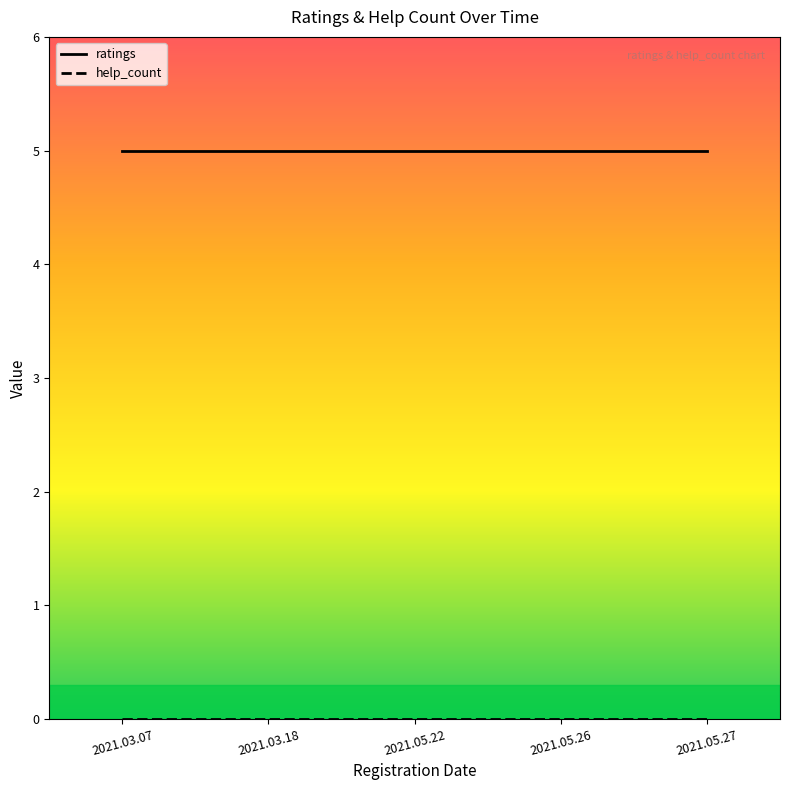

True or false: help_count has more than 0 points higher than both neighbors.

False